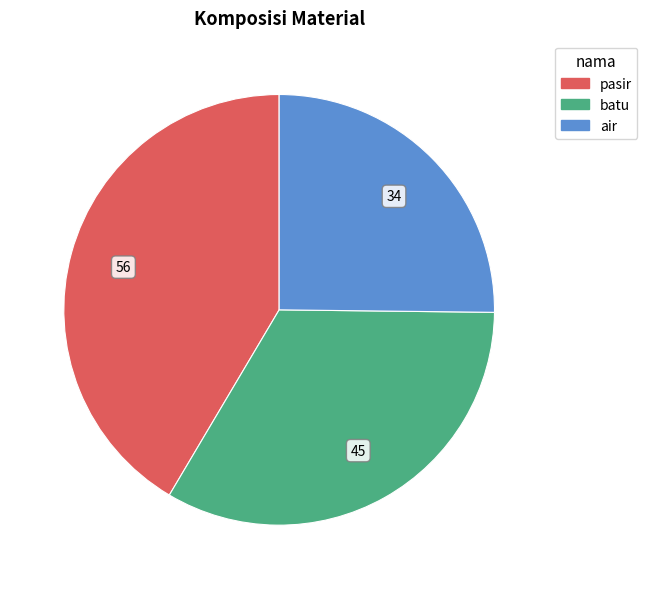

Count the number of slices in the pie.

3